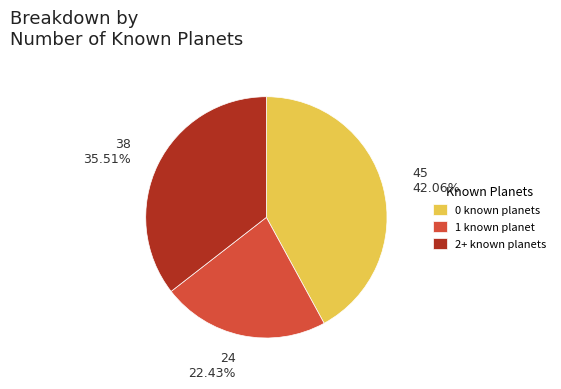

To the nearest percent, what is the difference between the 1 known planet and 0 known planets slice percentages?

20%